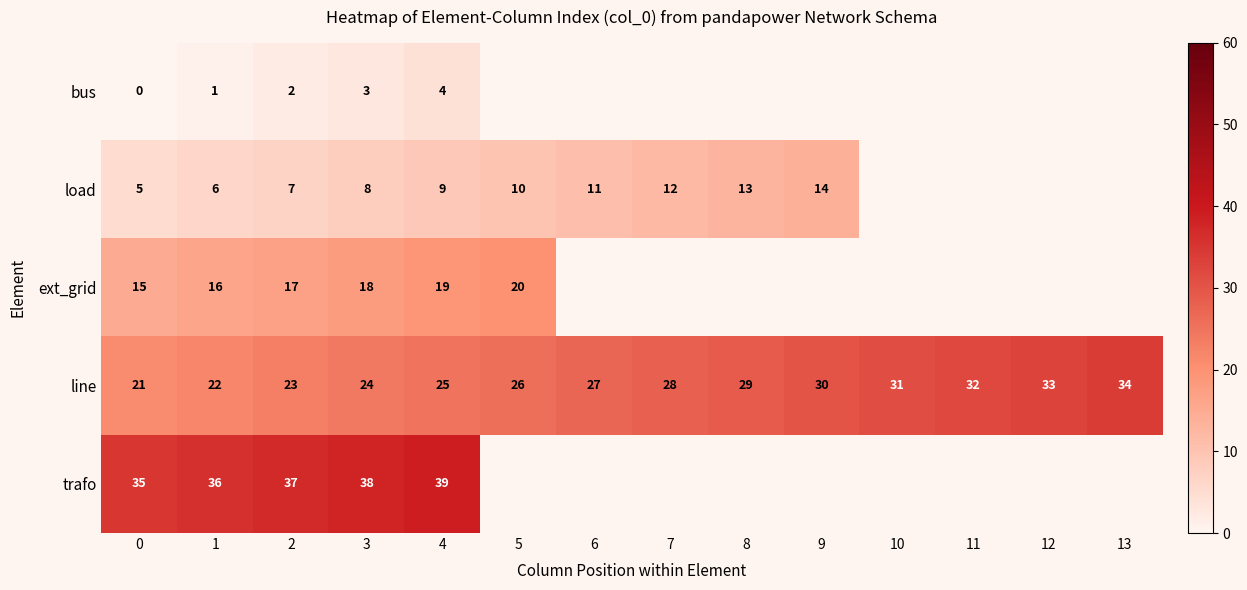

At which label does line reach its peak?

13